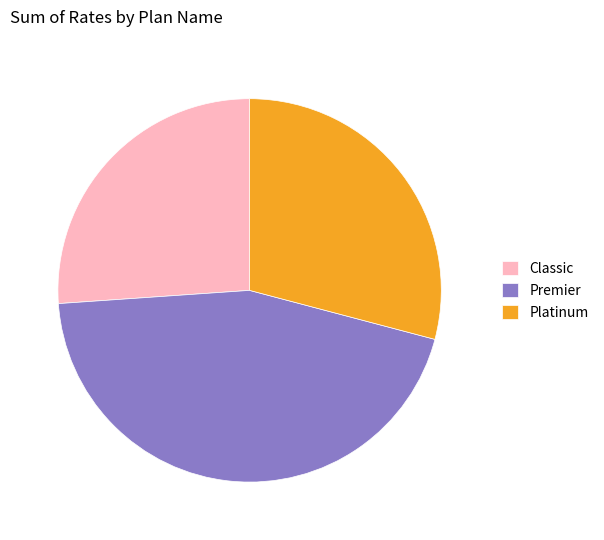

Which has a higher value, Platinum or Premier?

Premier